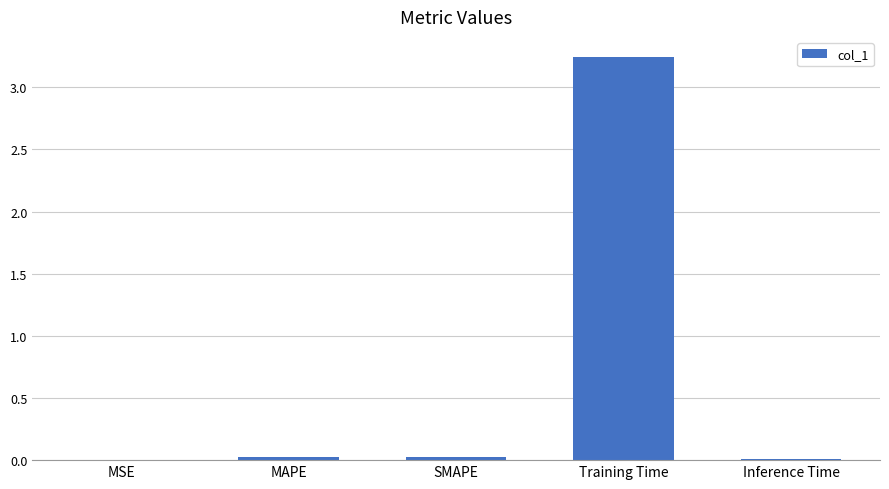

Which label corresponds to the largest value in the chart?

Training Time